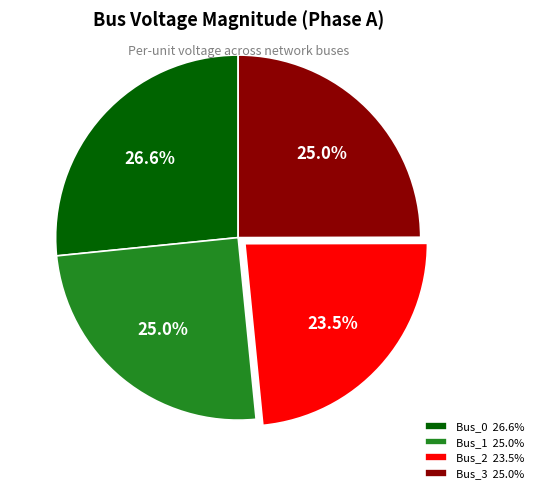

Is the sum of Bus_2 and Bus_3 greater than half?

No